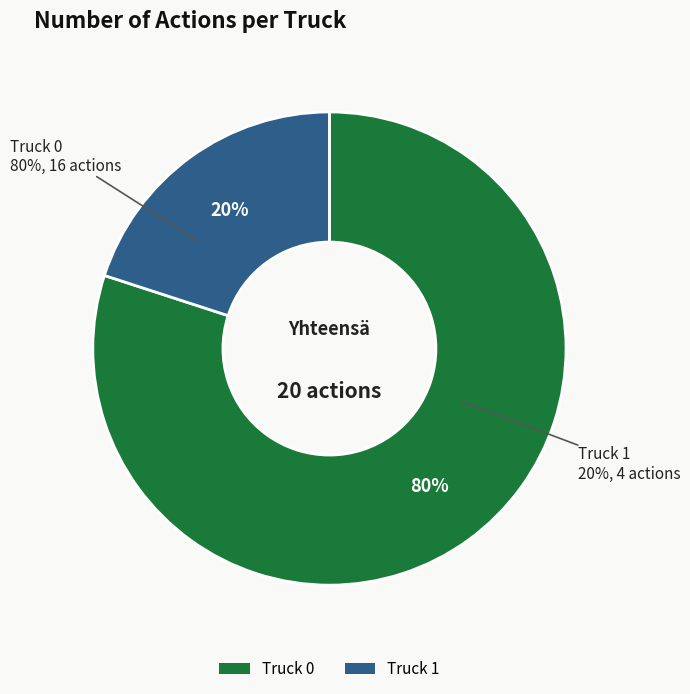

Rank the categories by value from lowest to highest.

Truck 1, Truck 0